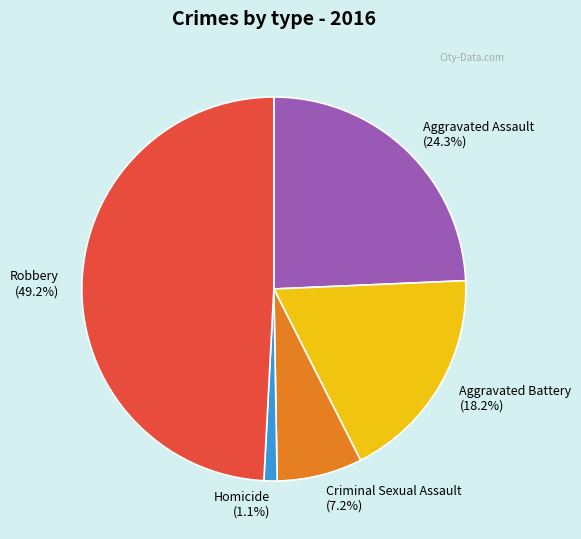

To the nearest percent, what is the average slice percentage?

20%